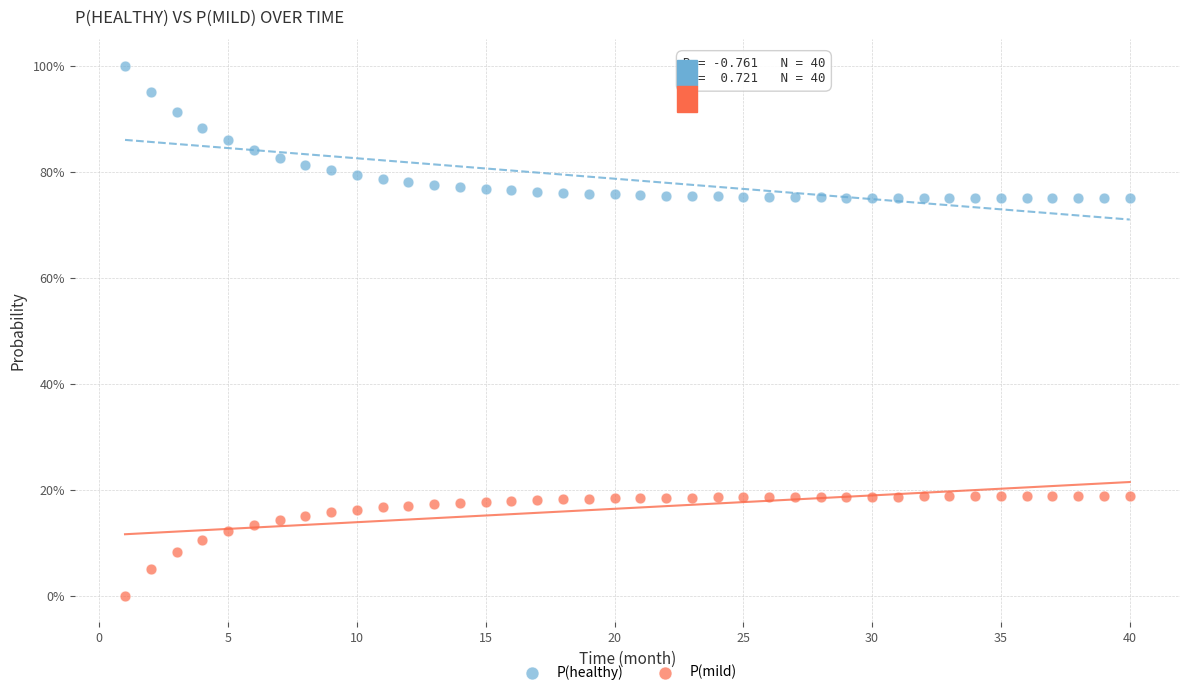

Which series contains the highest Y value?

P(healthy)